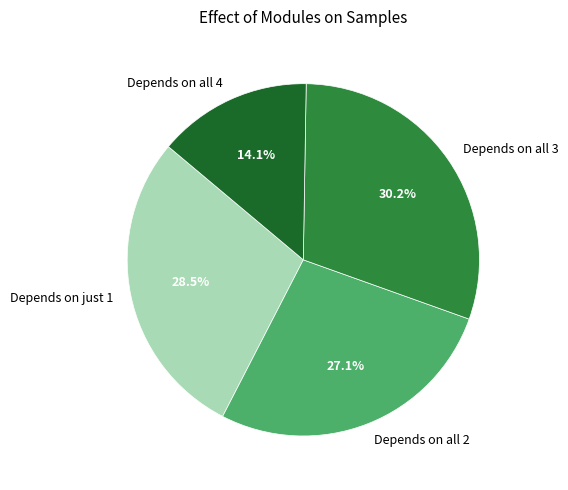

How many slices are in this pie chart?

4